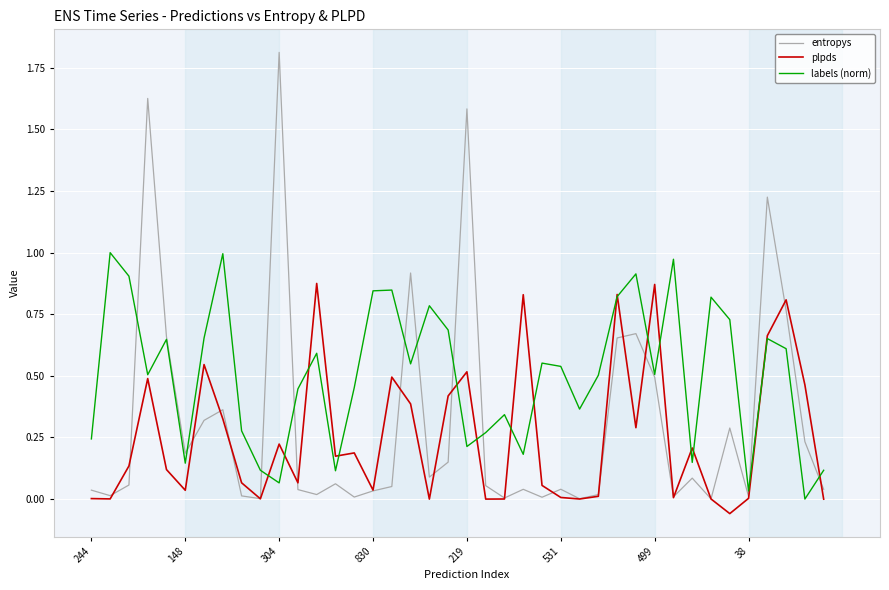

What is the maximum value shown in the chart?

1.8